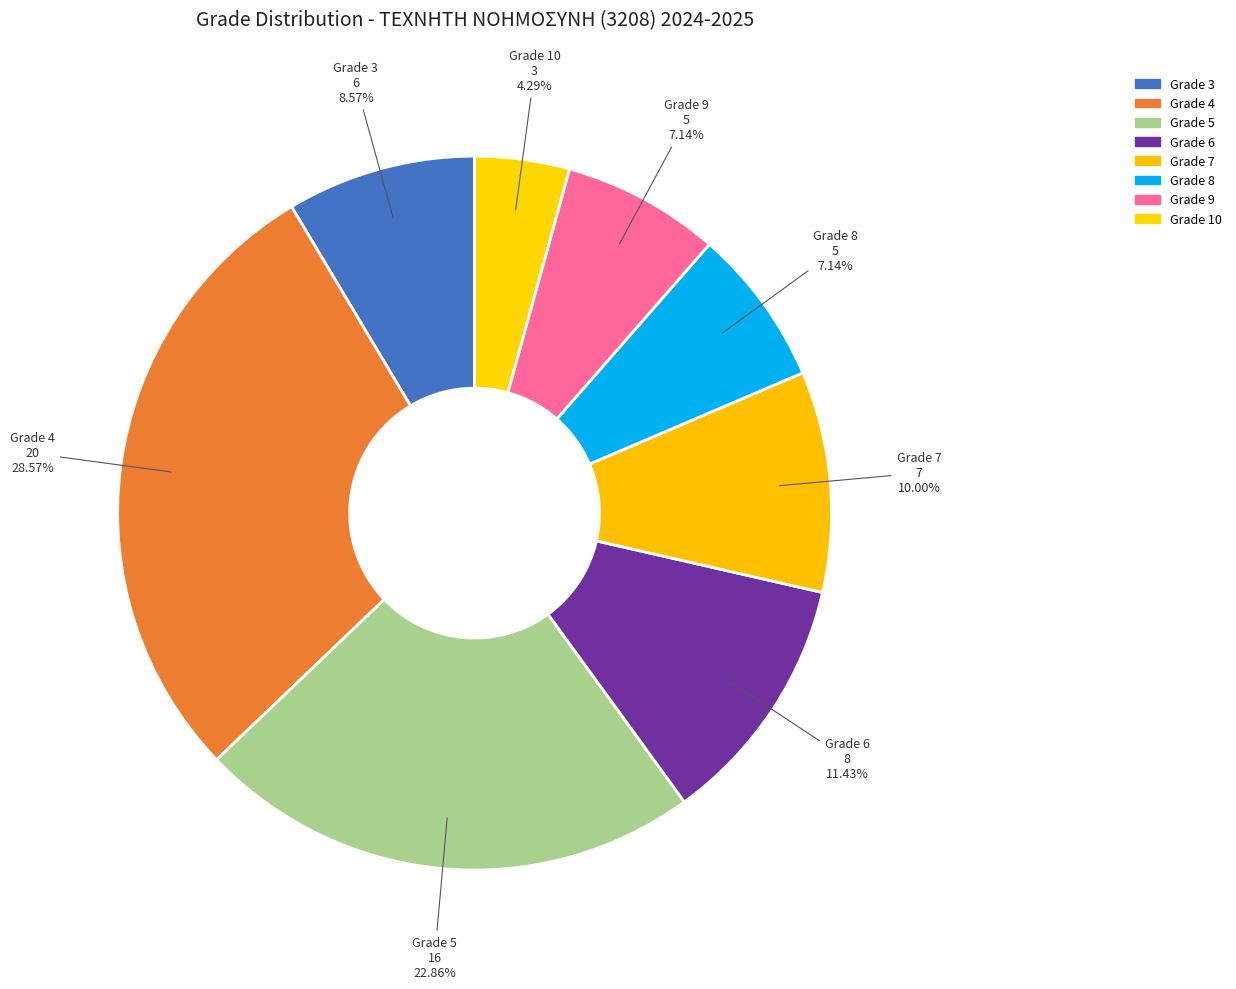

Is there any slice that represents more than half of the pie?

No